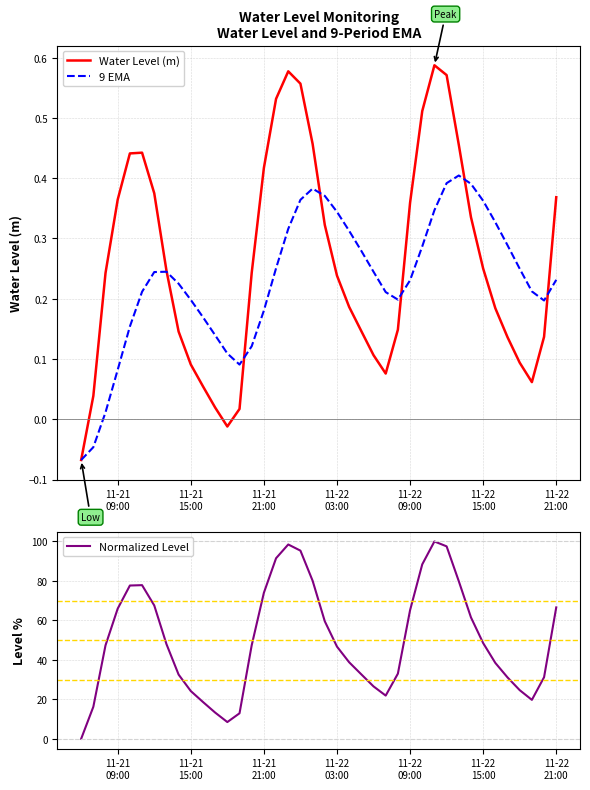

What is the maximum value for Normalized Level?

100.0